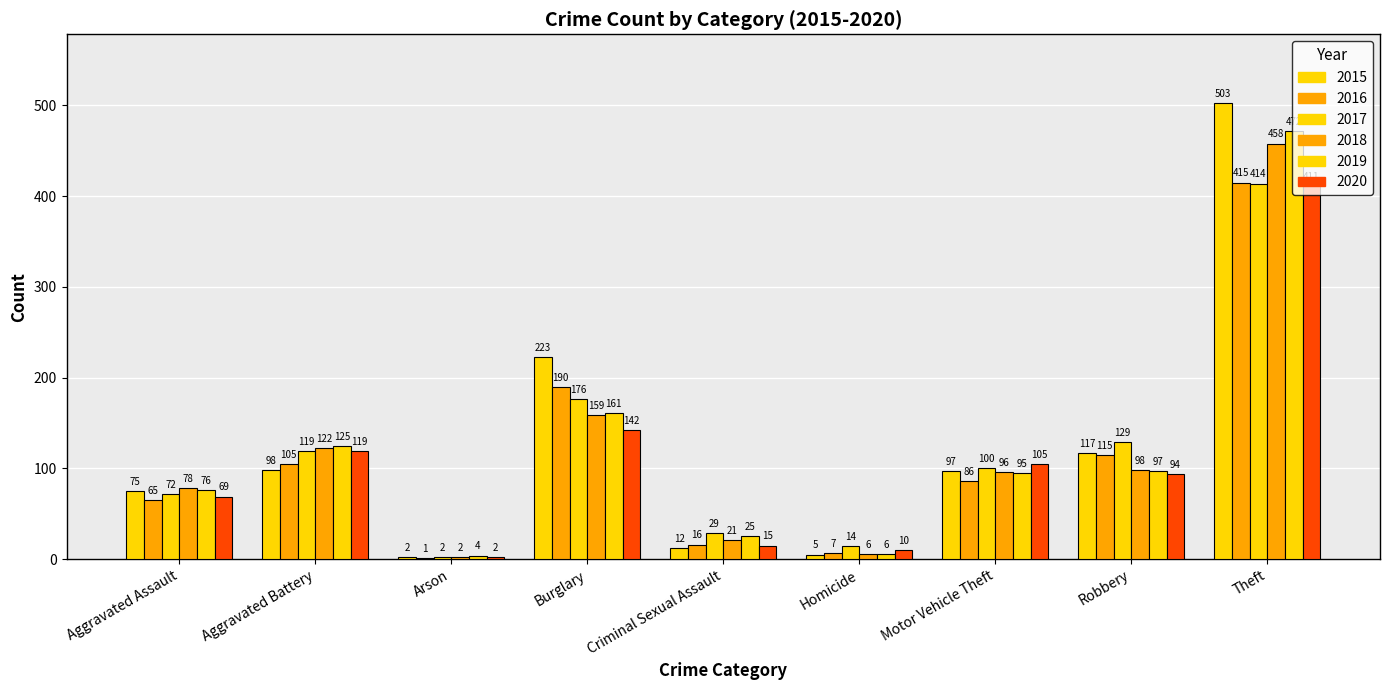

How many groups of bars are there?

9